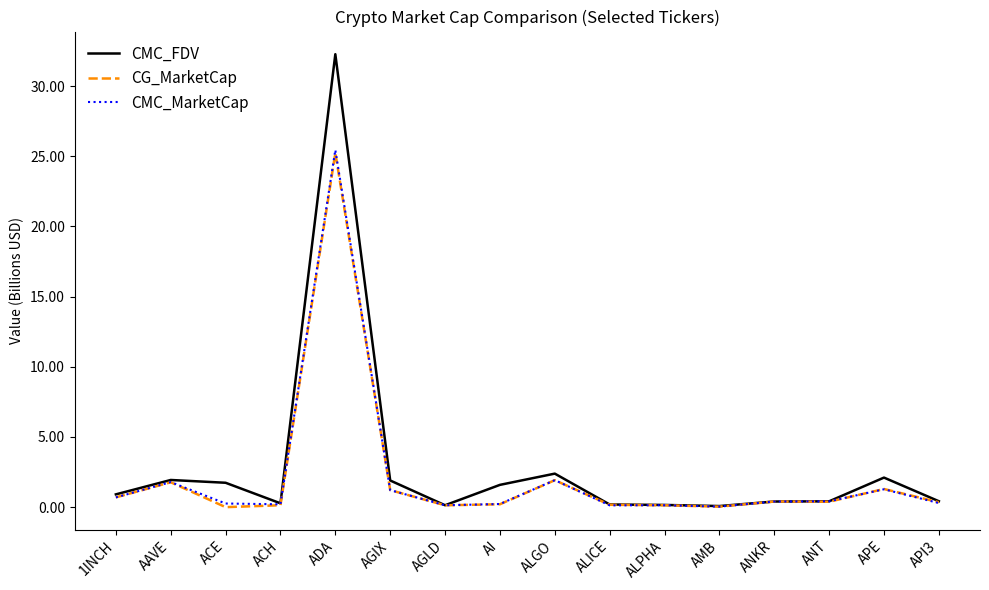

What is the sum of the CMC_FDV values at APE and AMB?

2.2